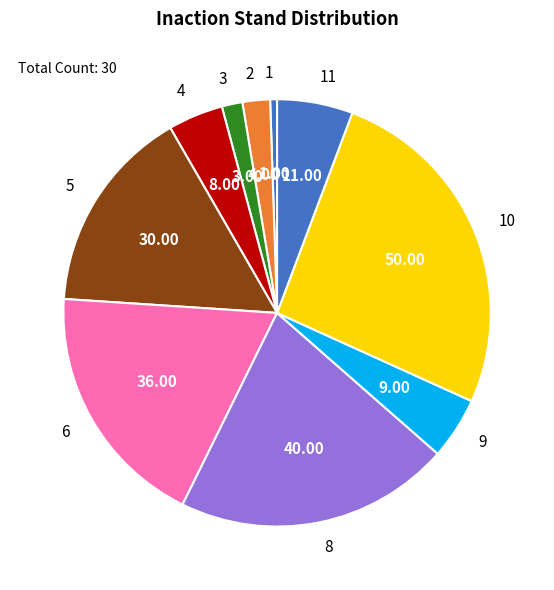

Is there any slice that represents more than half of the pie?

No